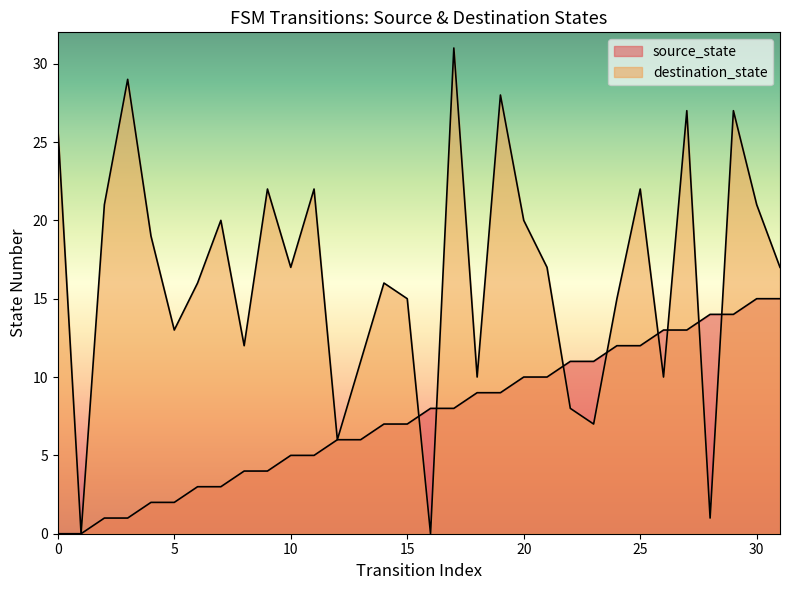

How many lines are shown in the chart?

2